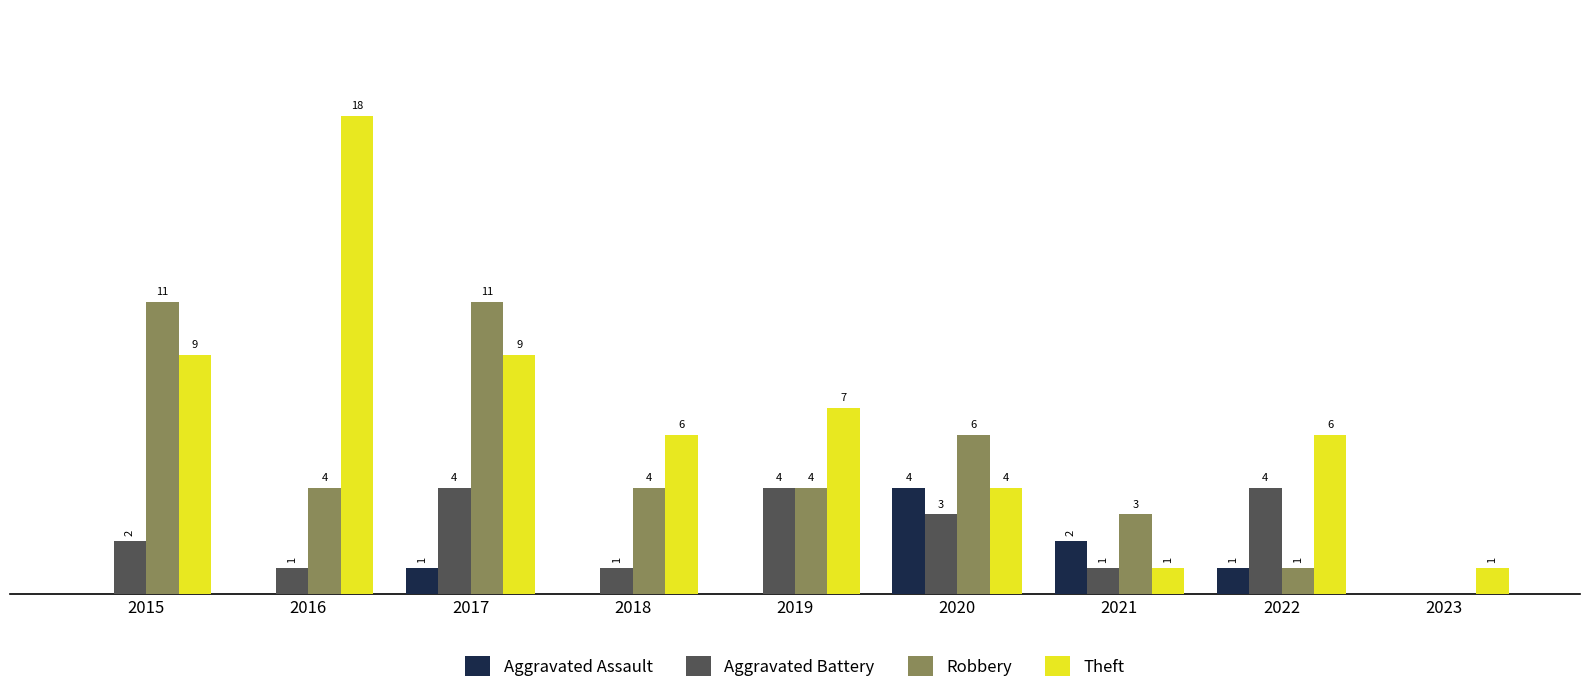

Which series has the largest total across all categories?

Theft